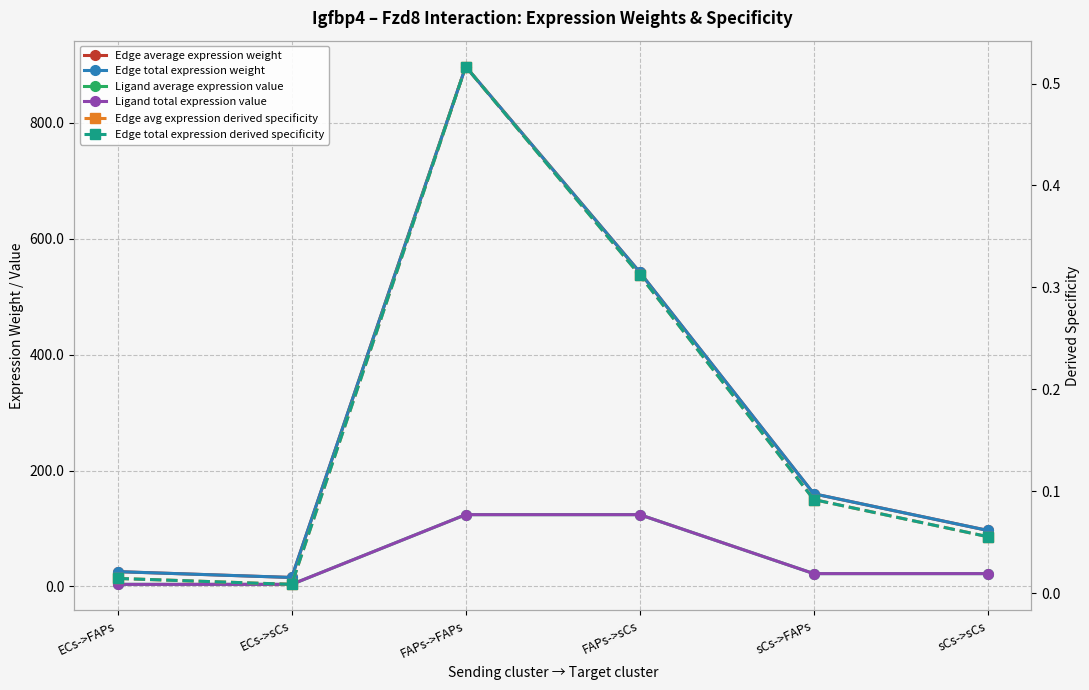

Reading left to right, list all the values displayed in this chart.

Edge average expression weight: 25.5	15.4	897.2	542.2	159.8	96.6
Edge total expression weight: 25.5	15.4	897.2	542.2	159.8	96.6
Ligand average expression value: 3.5	3.5	123.8	123.8	22.1	22.1
Ligand total expression value: 3.5	3.5	123.8	123.8	22.1	22.1
Edge avg expression derived specificity: 0.0	0.0	0.5	0.3	0.1	0.1
Edge total expression derived specificity: 0.0	0.0	0.5	0.3	0.1	0.1